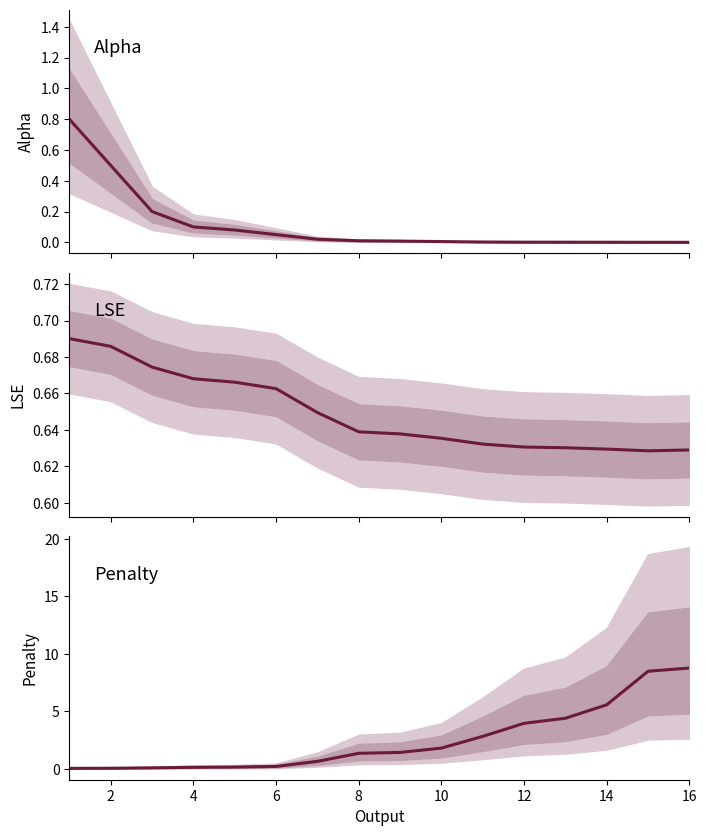

True or false: LSE and Alpha intersect in this chart.

True